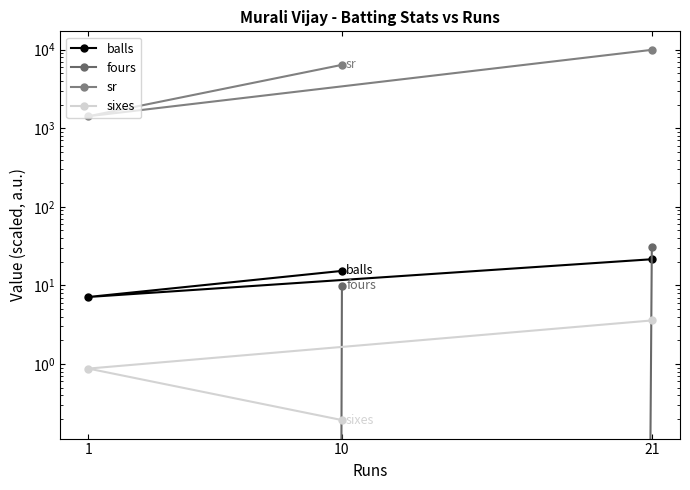

Is it true that balls equals 7.1 at 1?

True